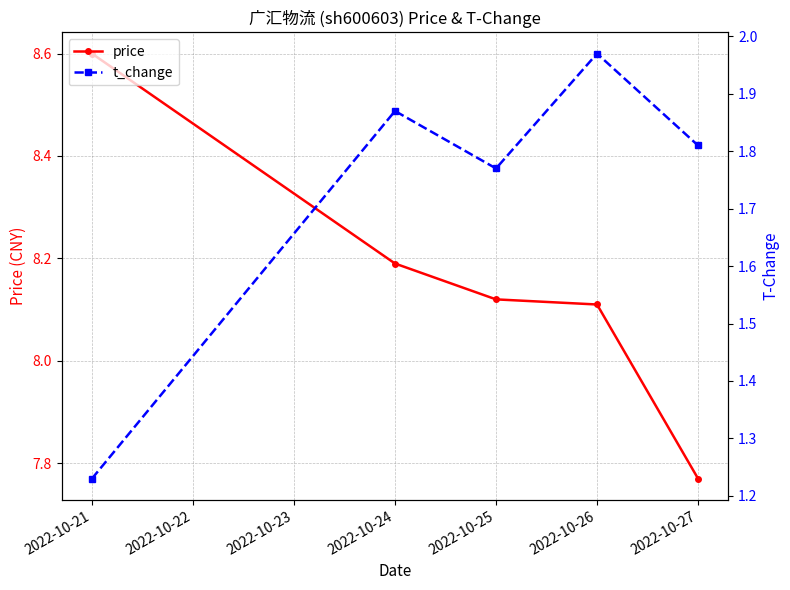

Which series has the largest total across all categories?

price